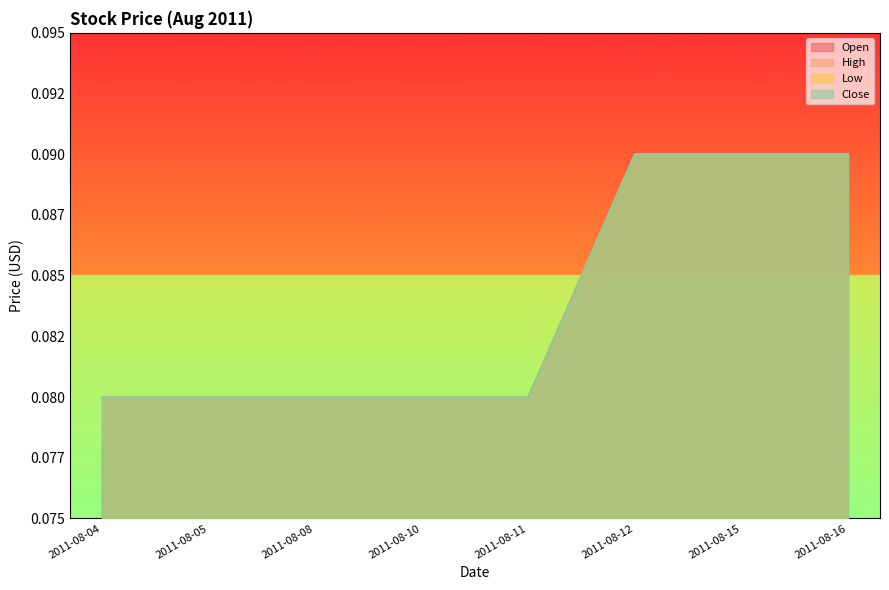

Where is Open nearest to the value 0?

2011-08-04